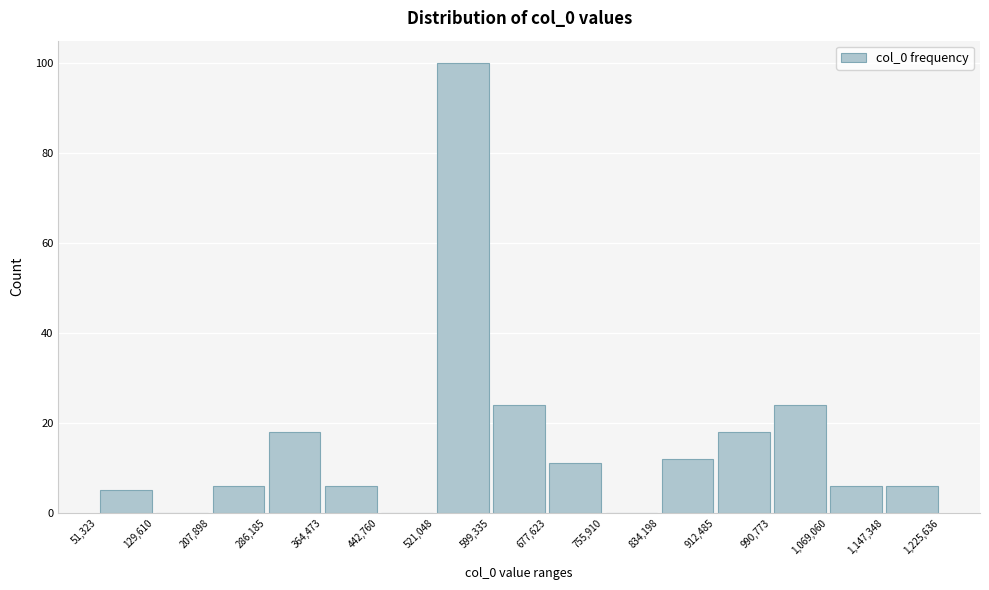

Reading left to right, list every bar in this chart as the range it spans on the x-axis followed by its height. The values are not printed on the chart, so give them approximately, as read against the axis.

51,323 to 129,610: 6
129,610 to 207,898: 0
207,898 to 286,185: 6
286,185 to 364,473: 18
364,473 to 442,760: 6
442,760 to 521,048: 0
521,048 to 599,335: 100
599,335 to 677,623: 24
677,623 to 755,910: 12
755,910 to 834,198: 0
834,198 to 912,485: 12
912,485 to 990,773: 18
990,773 to 1,069,060: 24
1,069,060 to 1,147,348: 6
1,147,348 to 1,225,636: 6